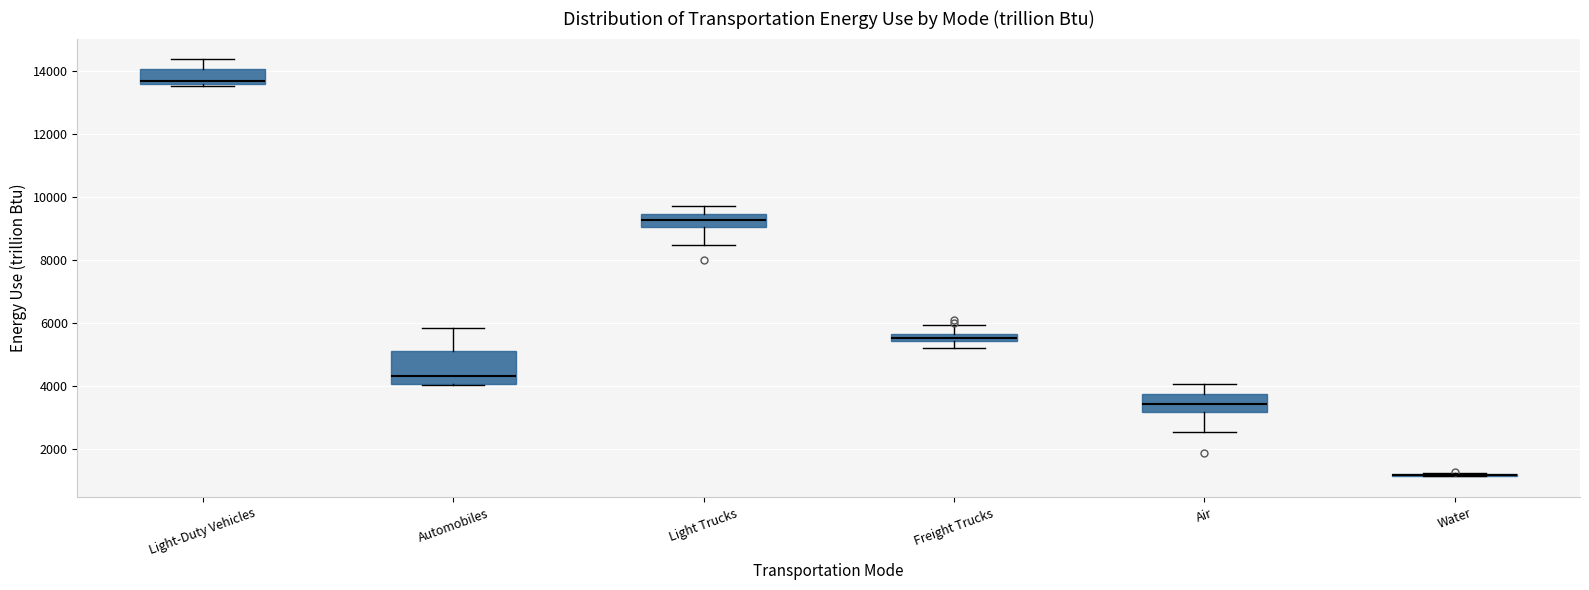

Where does the upper whisker of the box for Light Trucks end on the y-axis? The values are not printed on the chart, so give them approximately, as read against the axis.

9600